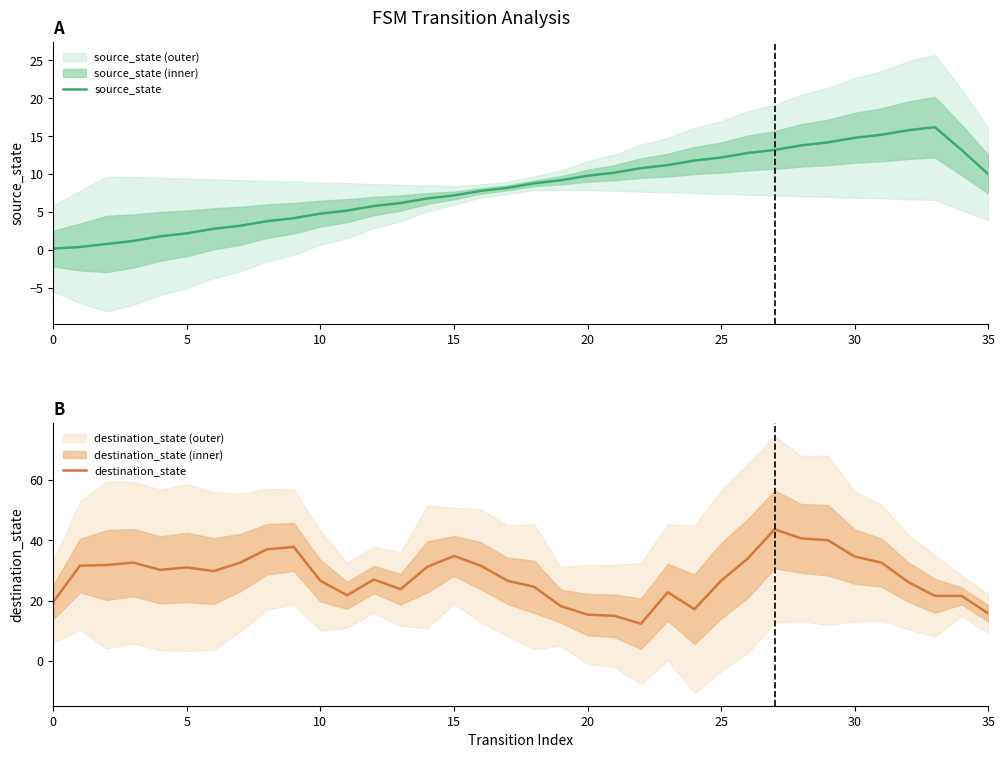

What is the difference between the source_state values at 20 and 25?

2.4